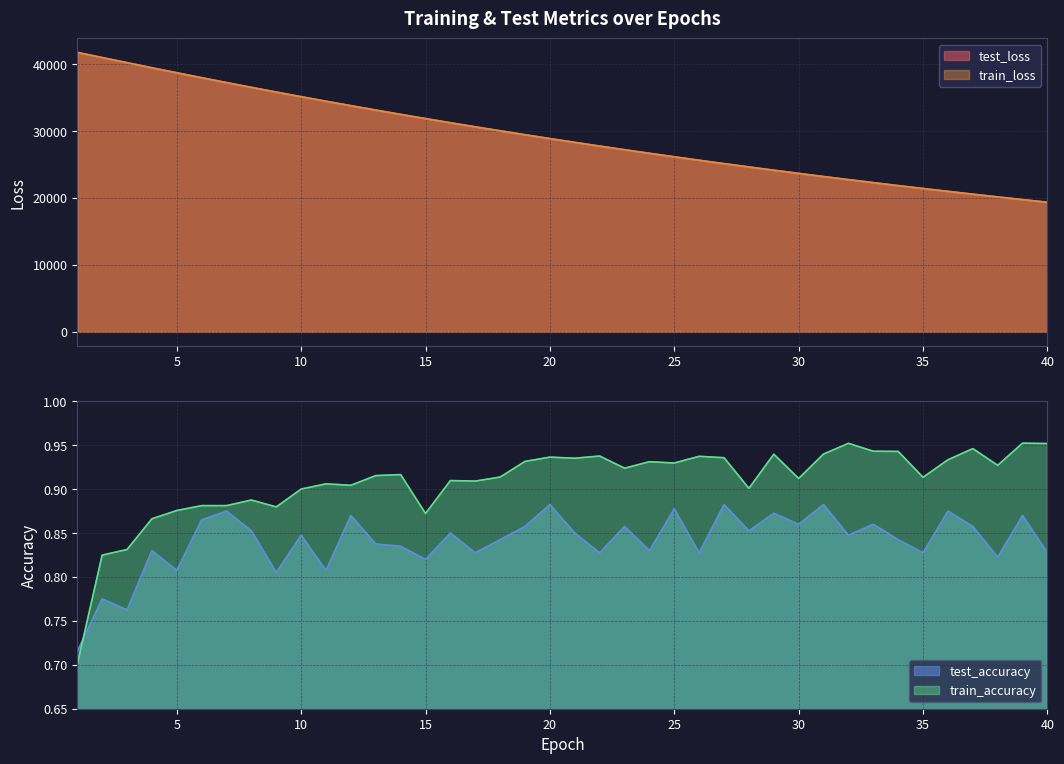

List the series in order of their peak value, lowest first.

test_accuracy, train_accuracy, test_loss, train_loss